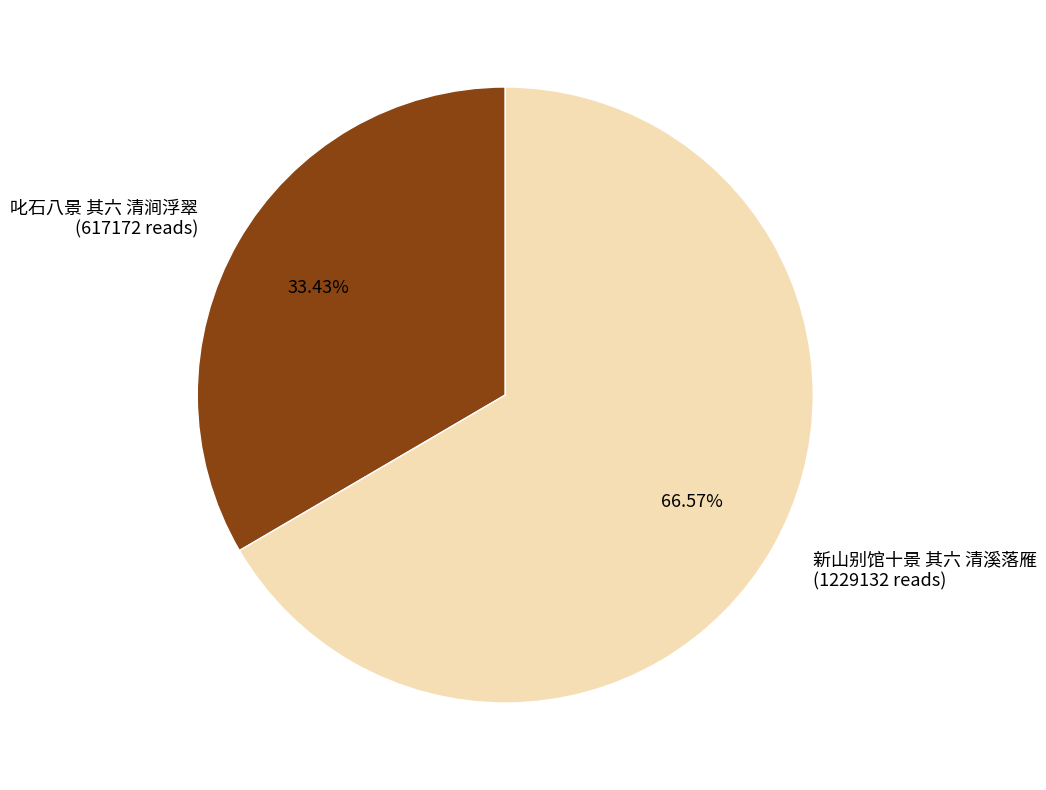

Is it true that 新山别馆十景 其六 清溪落雁 is 67% of the pie?

True